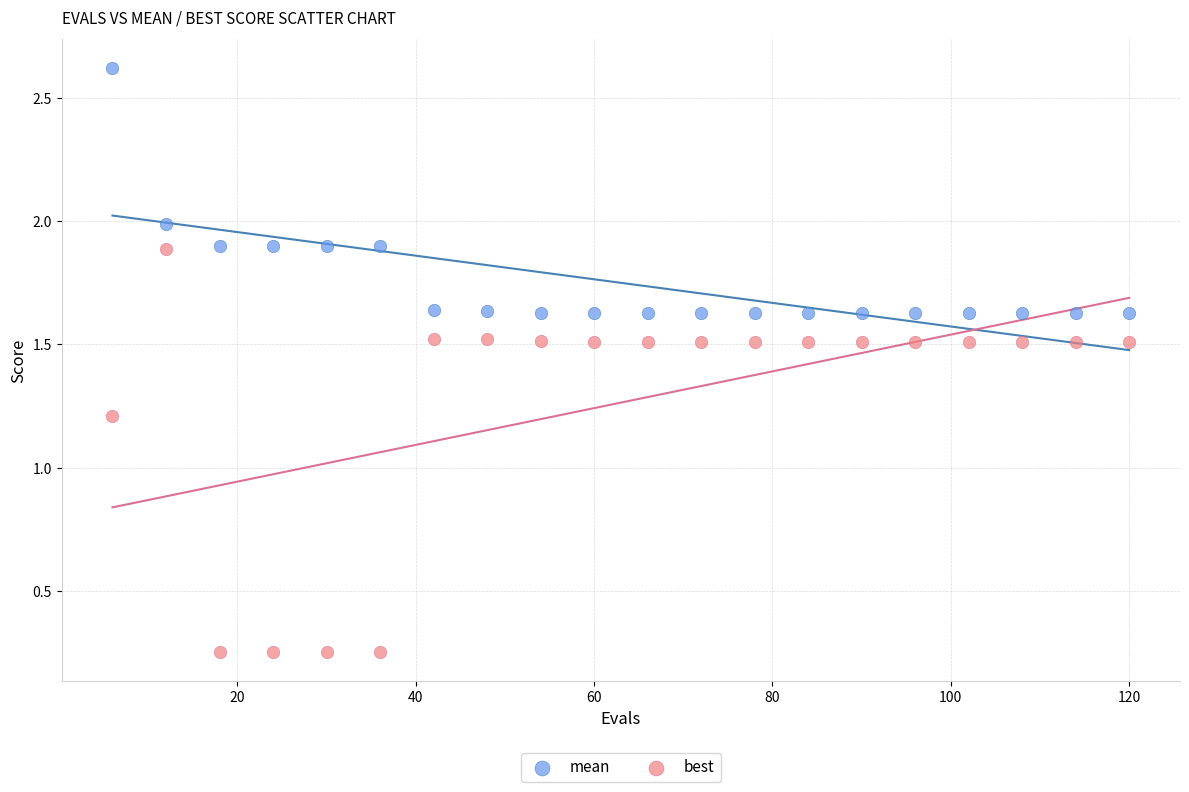

What are all the series names shown in the legend?

mean, best